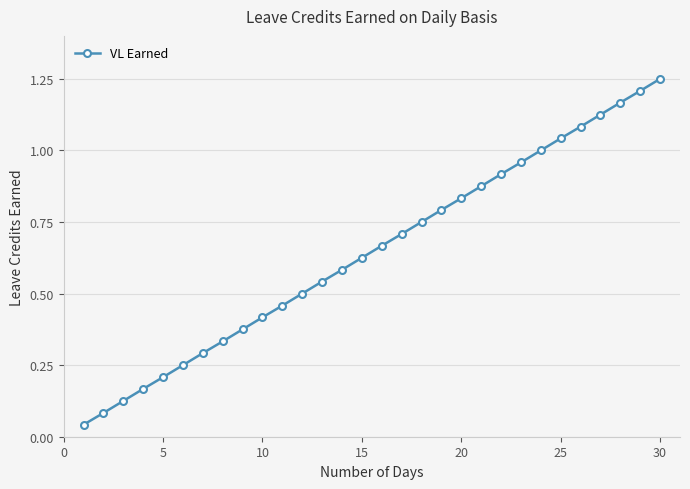

What is the sum of all values?

19.4